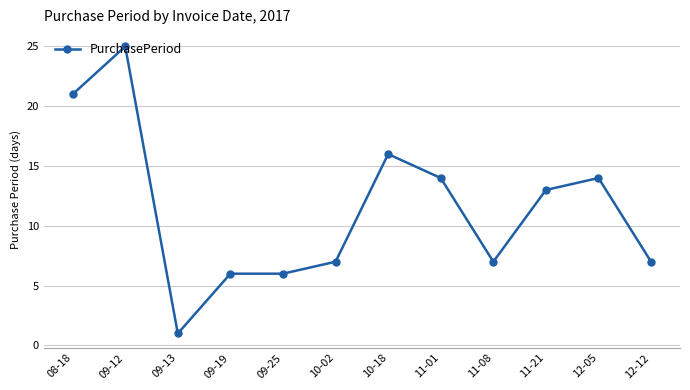

What is the label of the 10th point from the right?

09-13